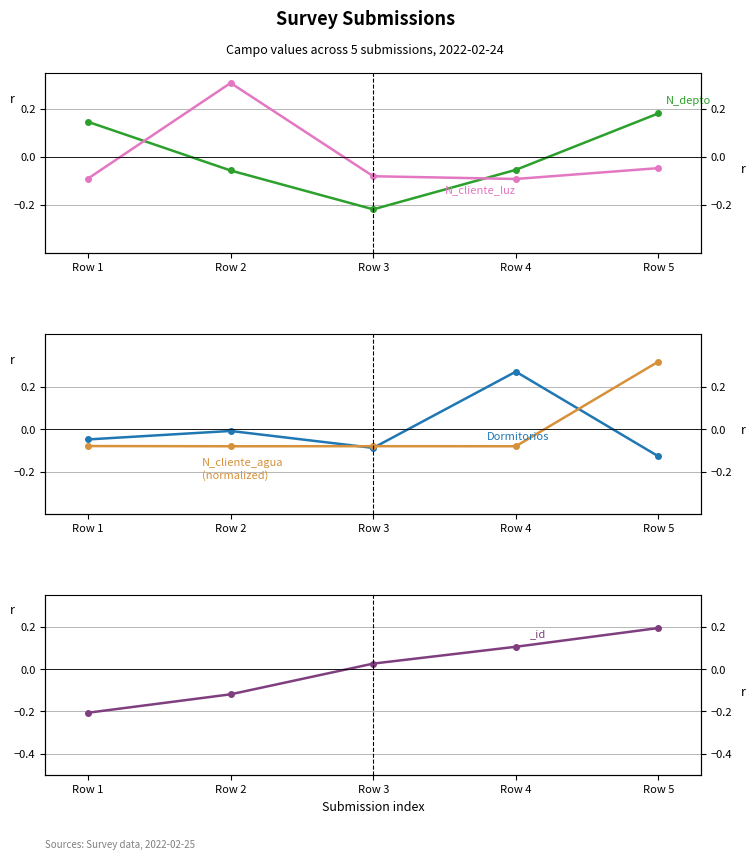

Is it true that N_cliente_luz equals -0.1 at Row 5?

False